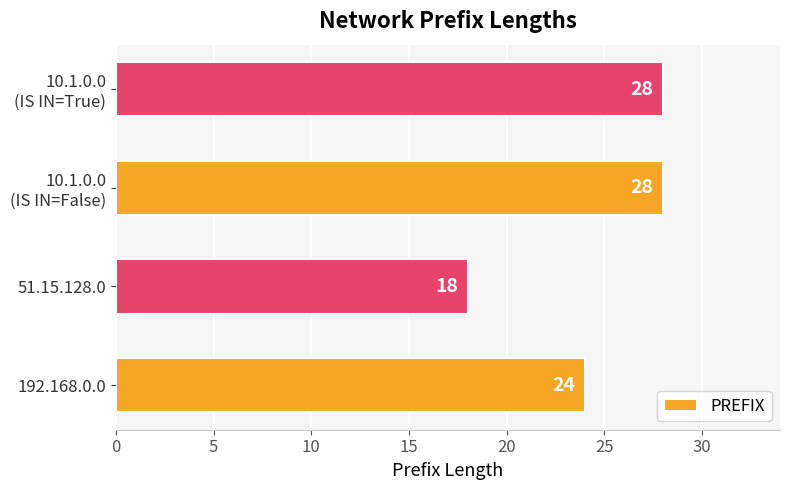

What is the sum of all values?

98